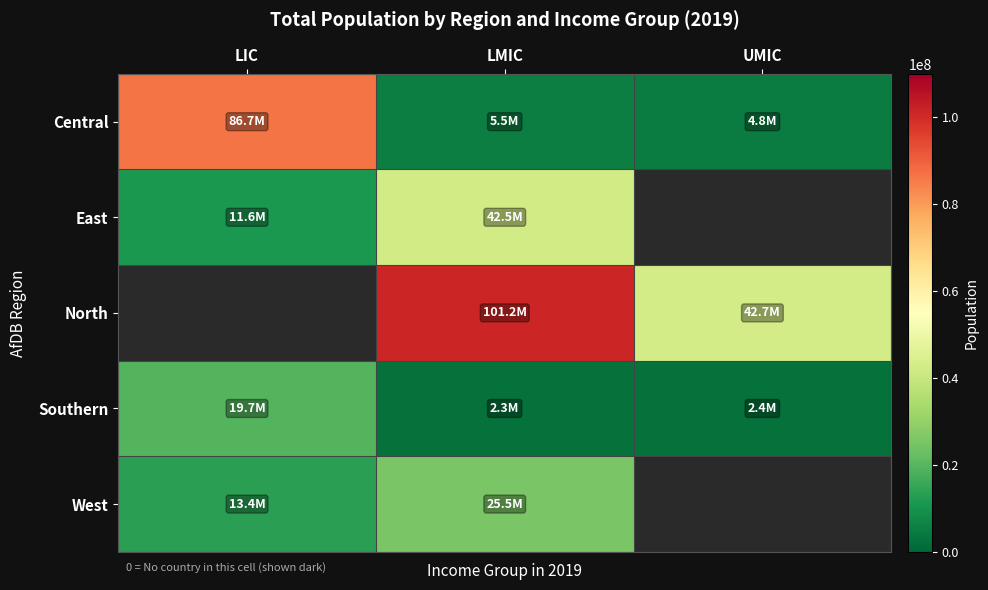

Which label corresponds to the largest value in the chart?

LMIC